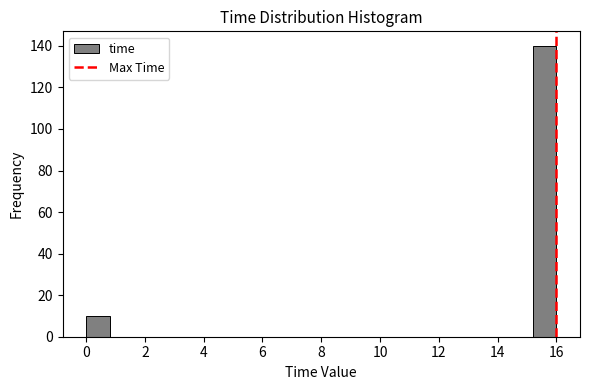

What is the height of the bar covering 0.0 to 0.8 on the x-axis? The values are not printed on the chart, so give them approximately, as read against the axis.

10